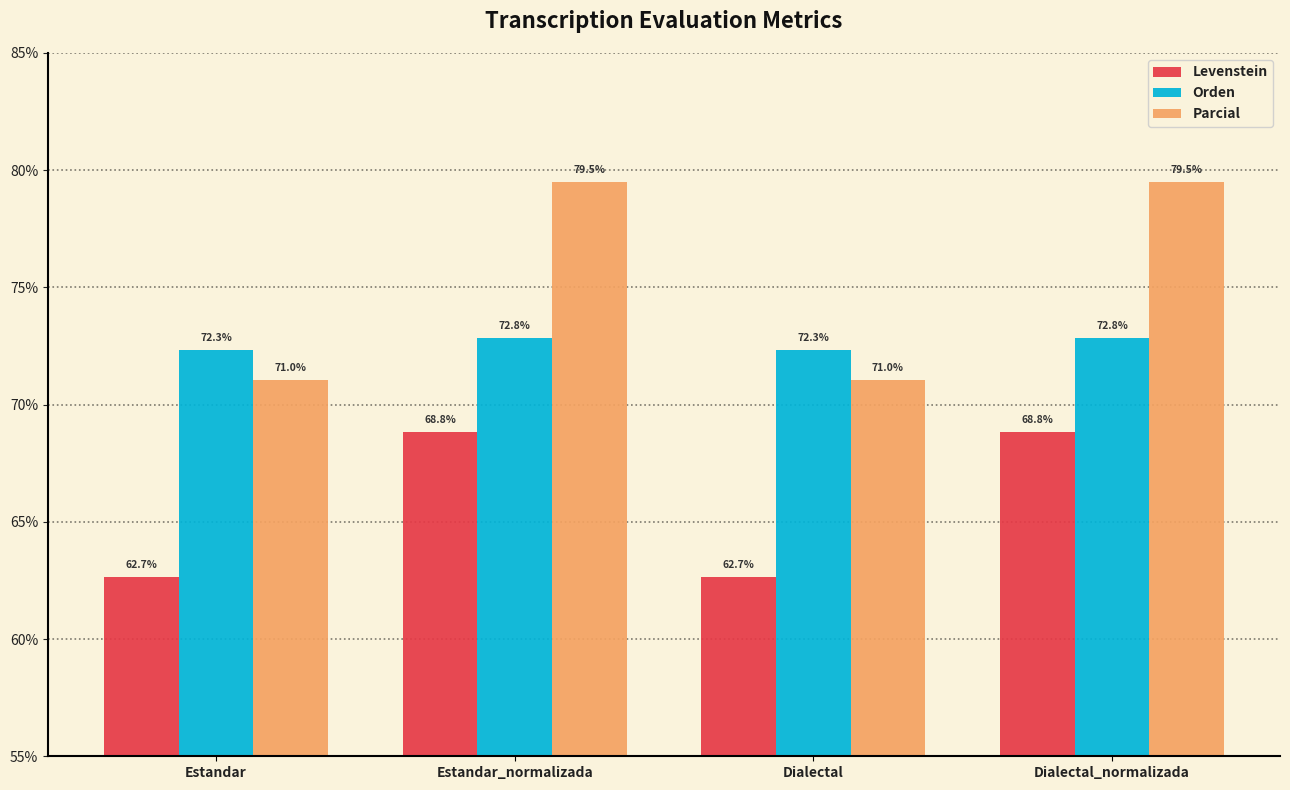

How many Levenstein values are between 62 and 68?

2